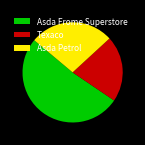

Approximately how many times larger is the value at Asda Frome Superstore compared to Asda Petrol?

1.9